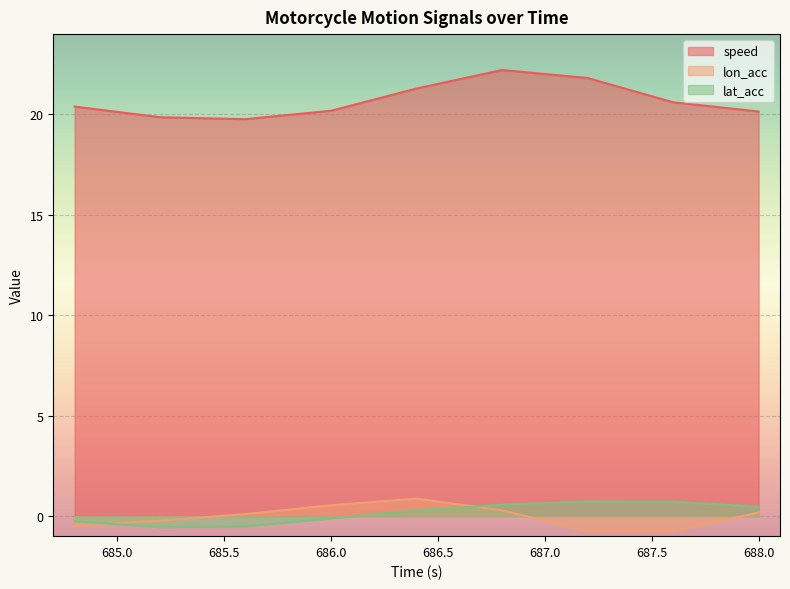

How many data points in lon_acc are less than 0?

4